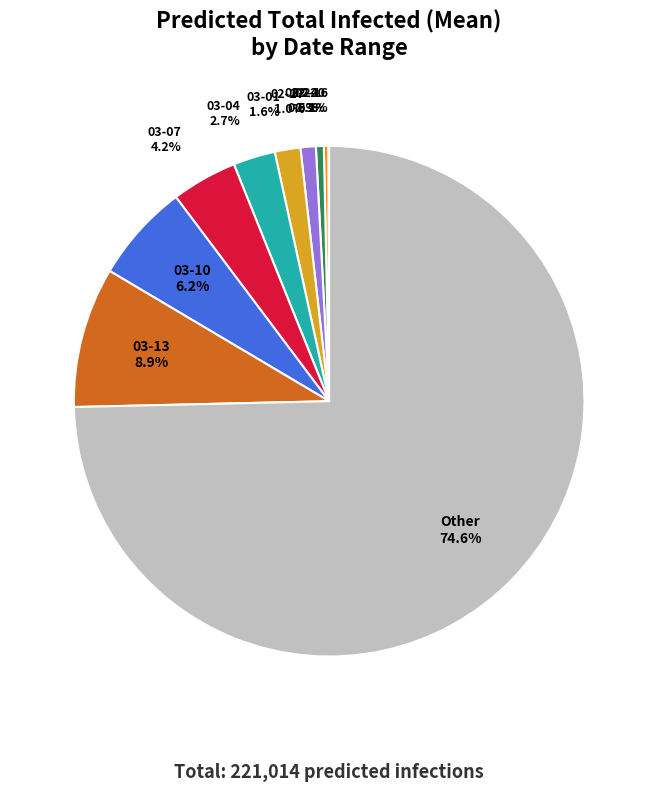

Does Other represent more than half of the total?

Yes